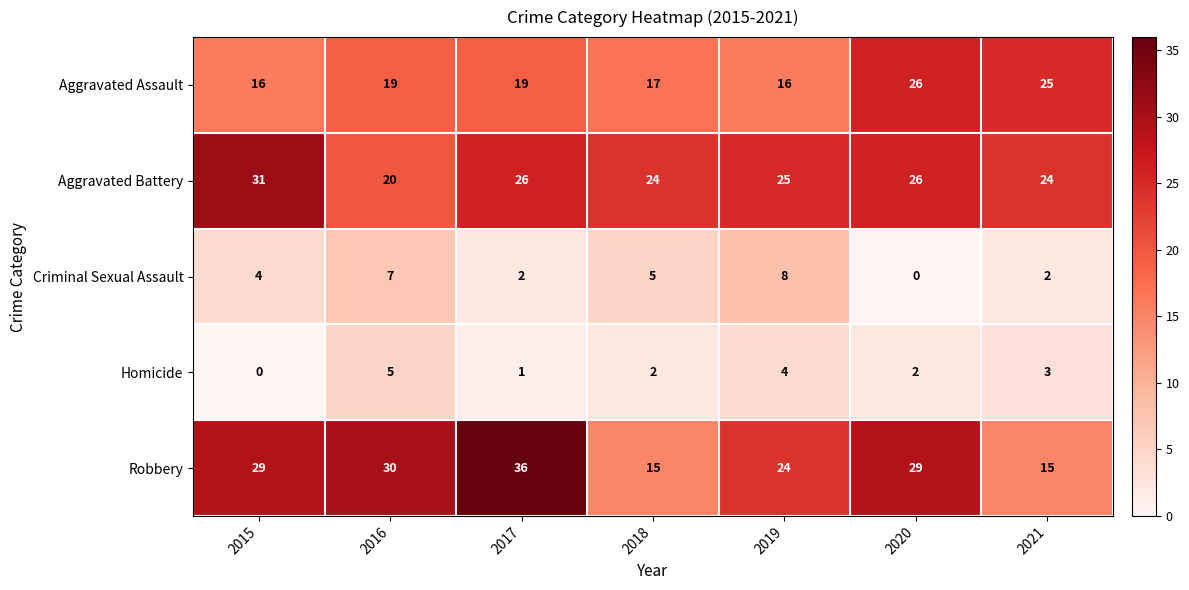

What is the minimum value for Aggravated Battery?

20